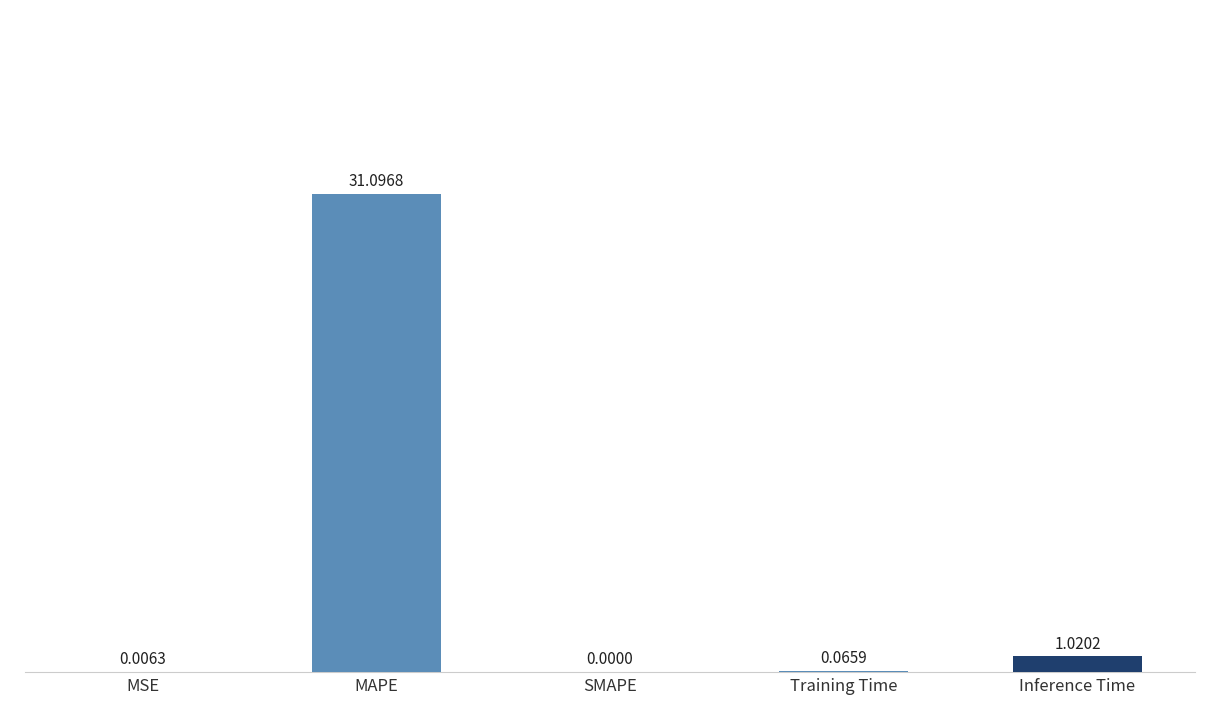

Between MAPE and SMAPE, which is larger?

MAPE